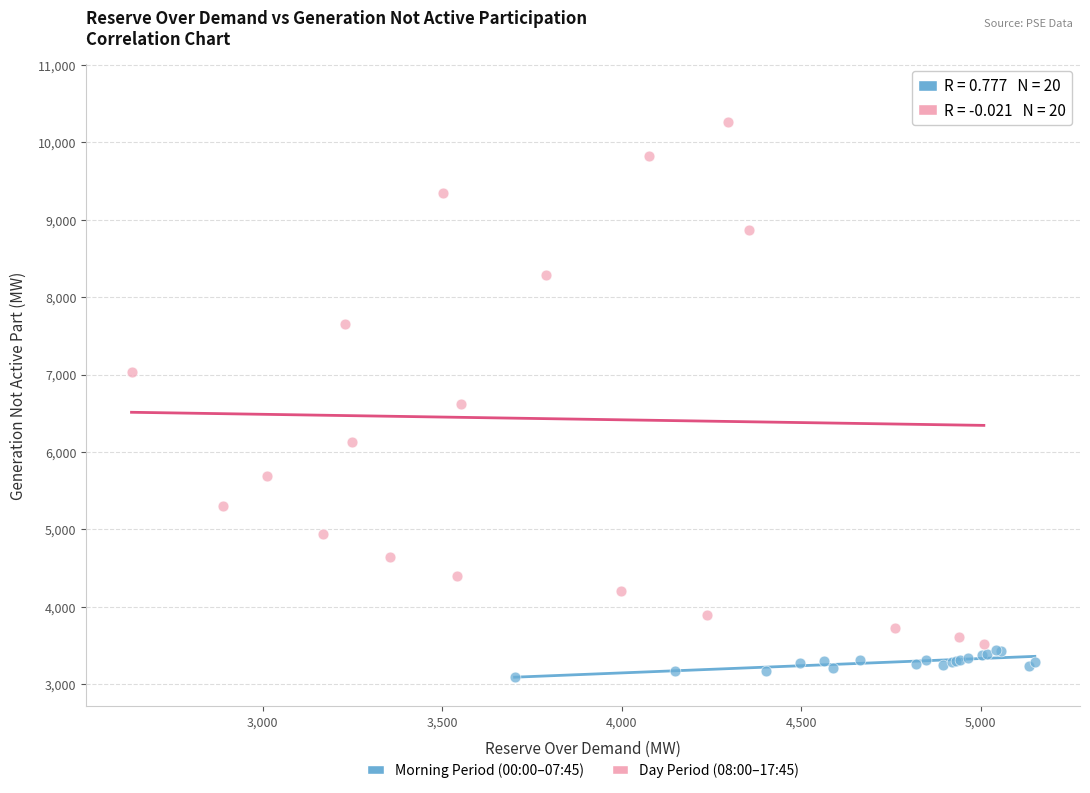

Which series reaches the minimum Y coordinate?

Morning Period (00:00–07:45)